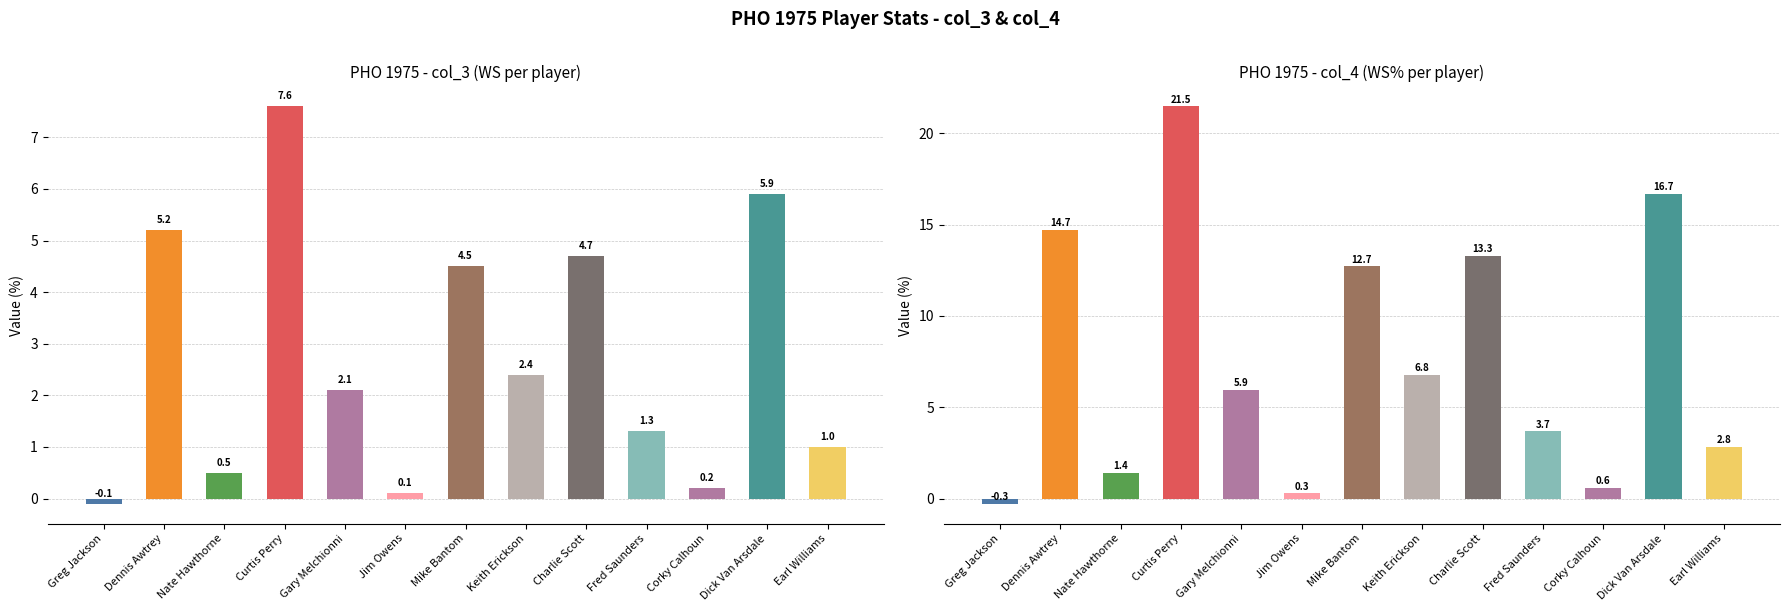

Is it true that col_3 equals 2.3 at Fred Saunders?

False